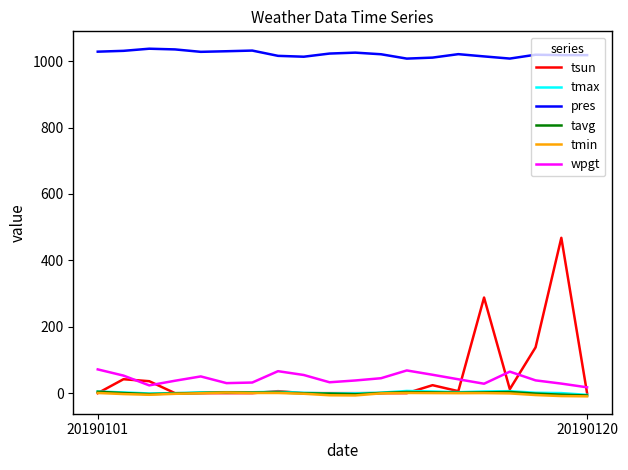

Which series has the largest range (max minus min)?

tsun